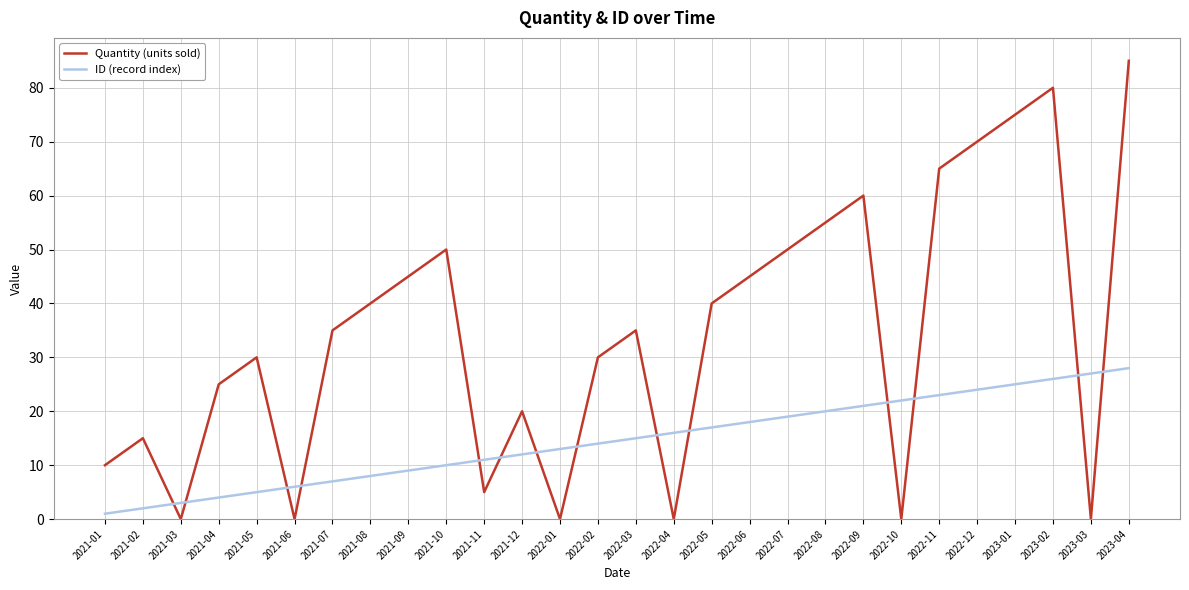

What position from the left is 2022-12?

24